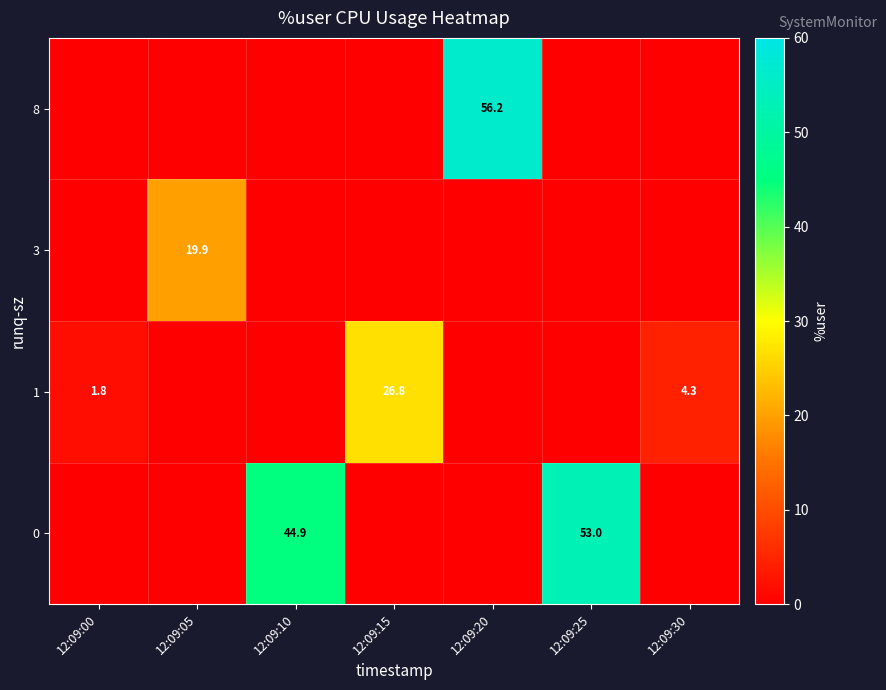

What is the difference between the 1 values at 12:09:30 and 12:09:00?

2.5